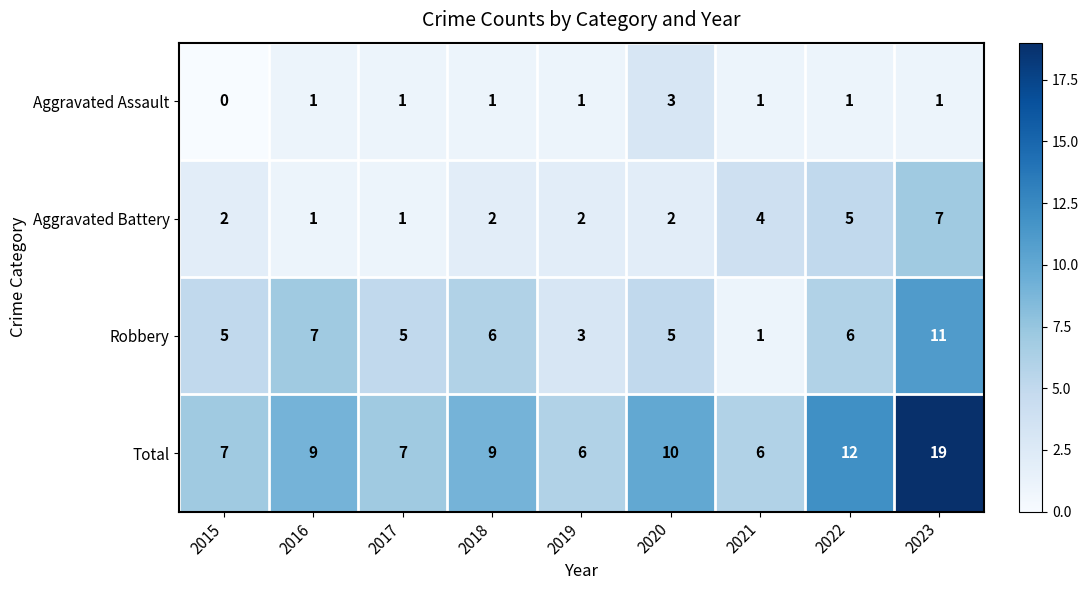

Which category has the lowest value across all series?

2015